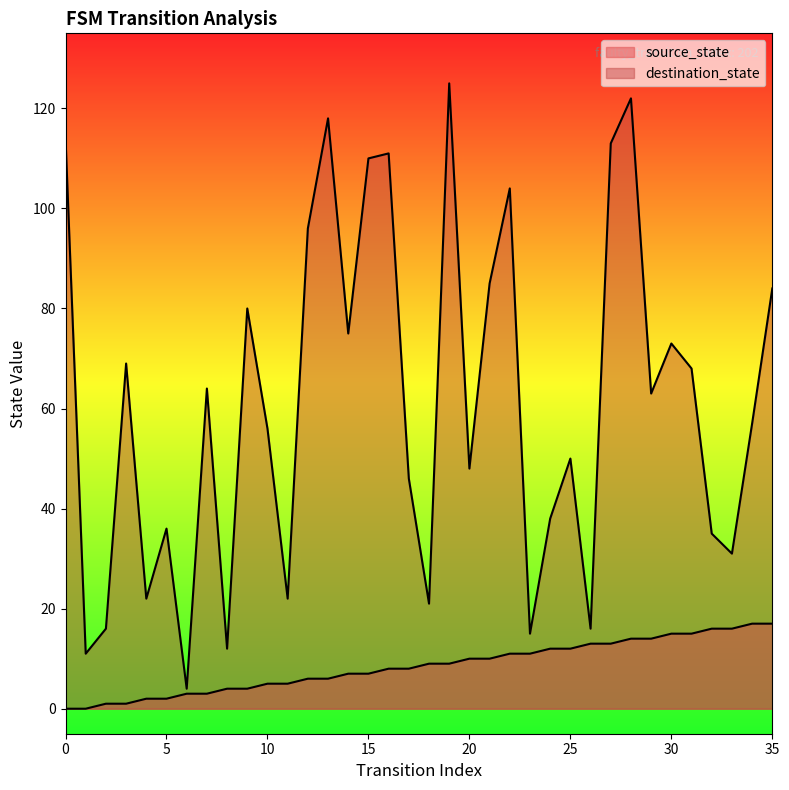

Reading left to right, transcribe all the data shown in this chart.

source_state: 0	0	1	1	2	2	3	3	4	4	5	5	6	6	7	7	8	8	9	9	10	10	11	11	12	12	13	13	14	14	15	15	16	16	17	17
destination_state: 114	11	16	69	22	36	4	64	12	80	56	22	96	118	75	110	111	46	21	125	48	85	104	15	38	50	16	113	122	63	73	68	35	31	57	84